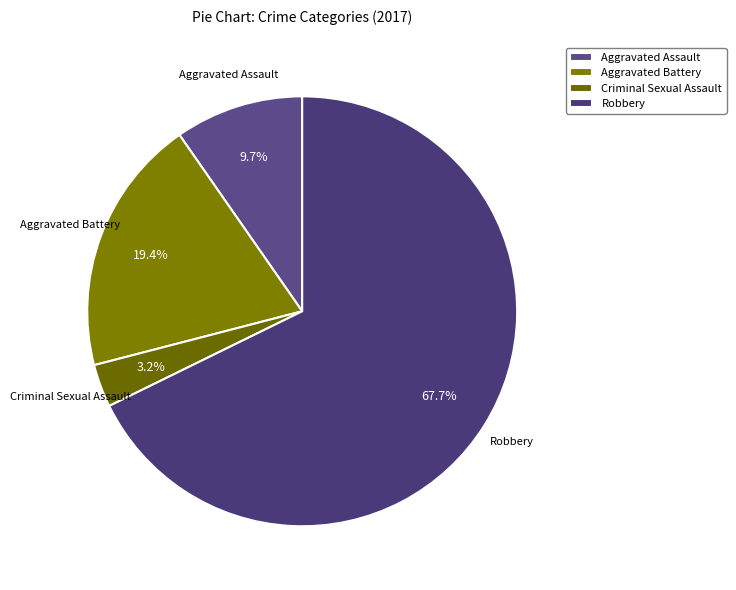

What is the ratio of the value at Aggravated Battery to the value at Robbery?

0.3